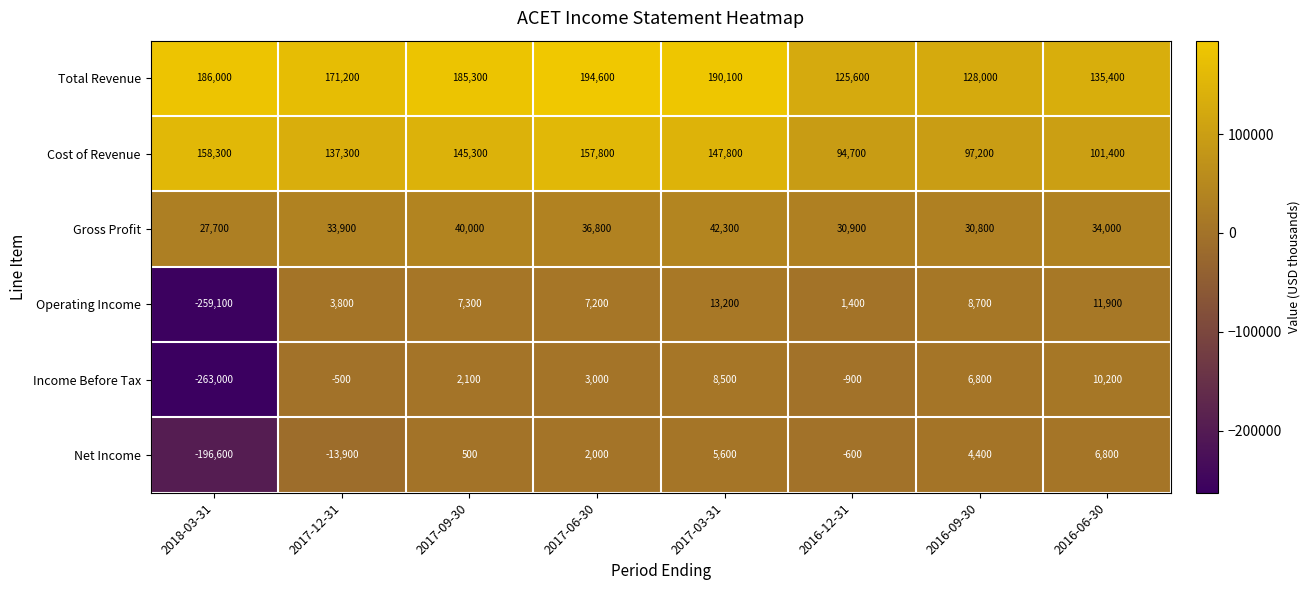

What is the sum of all Gross Profit values?

276400